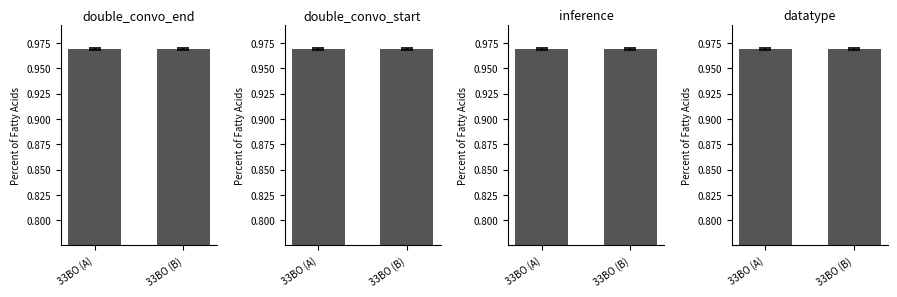

Does the chart contain stacked bars?

No